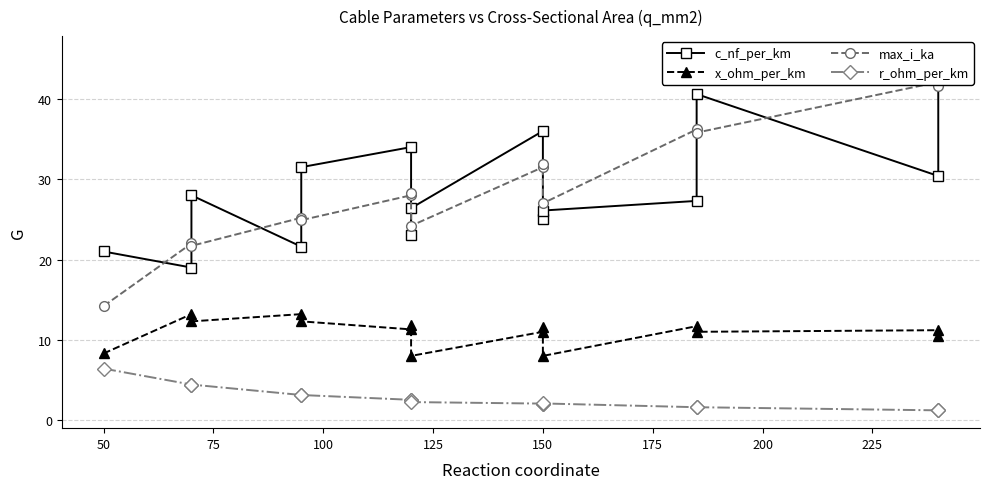

What is the minimum value shown in the chart?

1.2